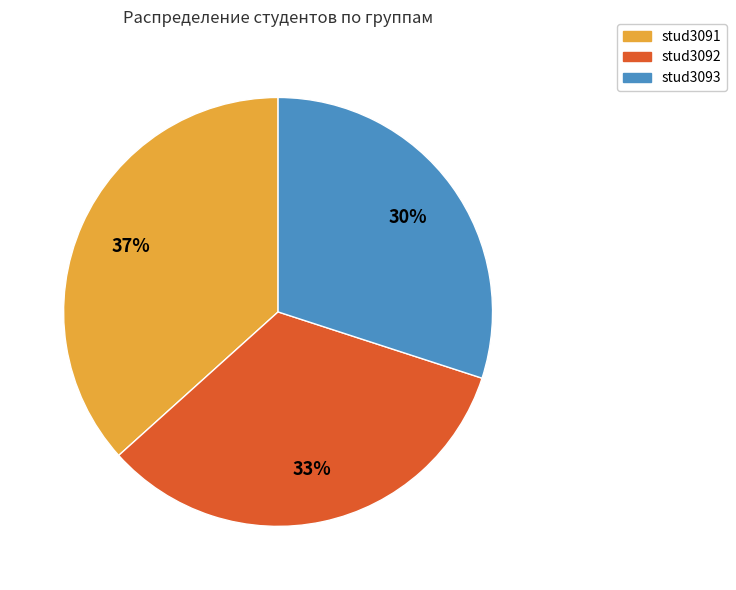

Combined, do stud3092 and stud3093 account for over 50%?

Yes